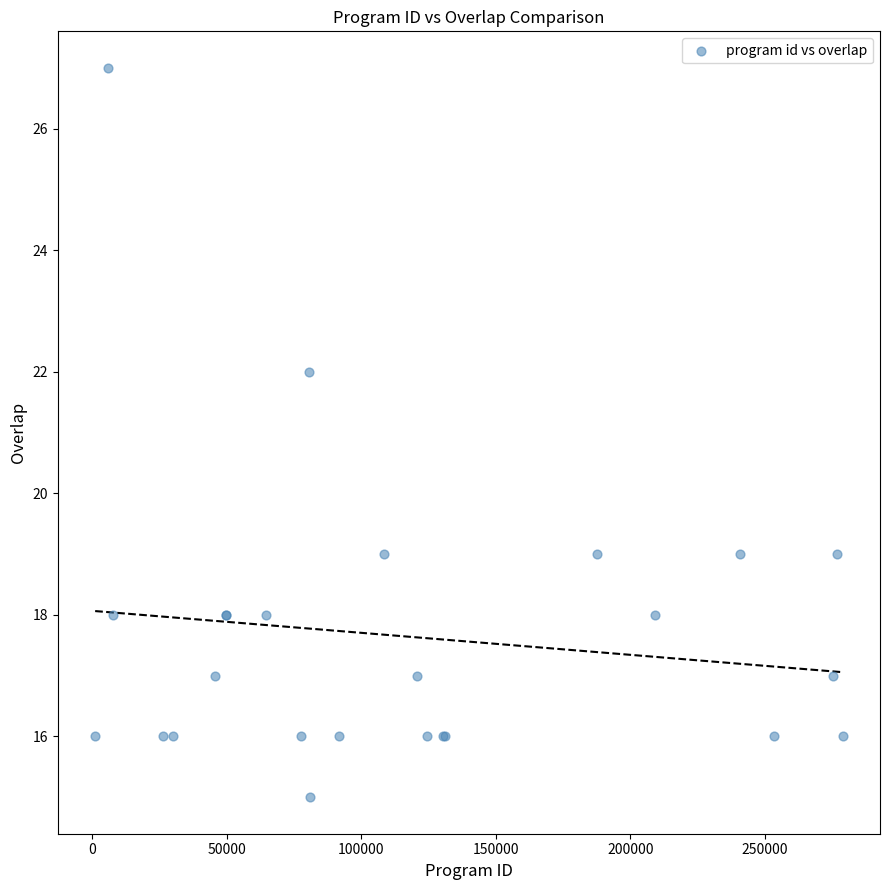

What Y value in the scatter plot is closest to 21?

22